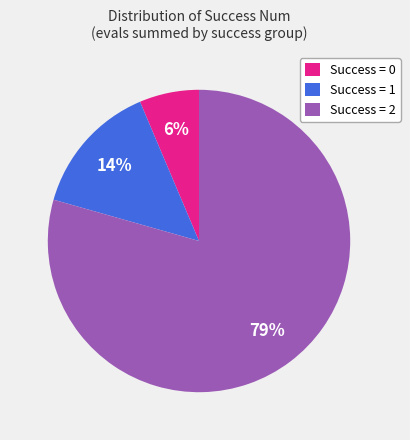

The Success = 2 slice represents 79% of the pie. True or false?

True